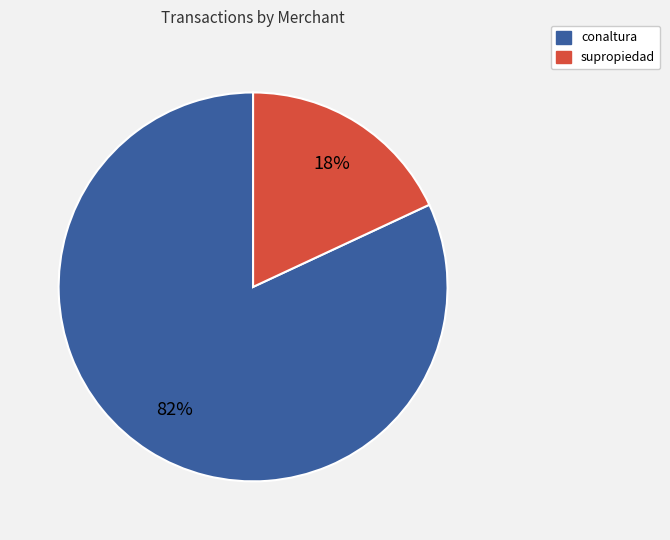

To the nearest percent, what is the average slice percentage?

50%